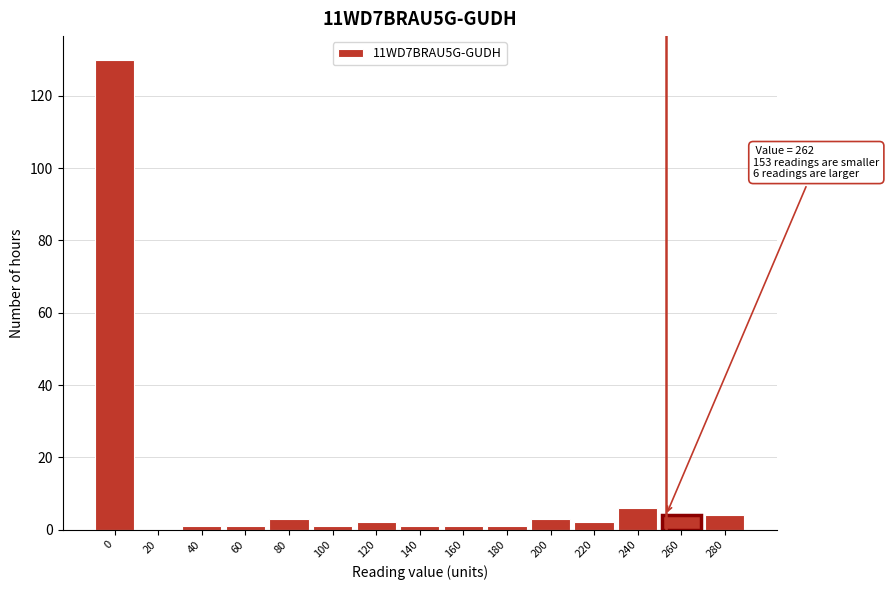

Reading left to right, what are all the values shown in this chart?

0=130	20=0	40=1	60=1	80=3	100=1	120=2	140=1	160=1	180=1	200=3	220=2	240=6	260=4	280=4